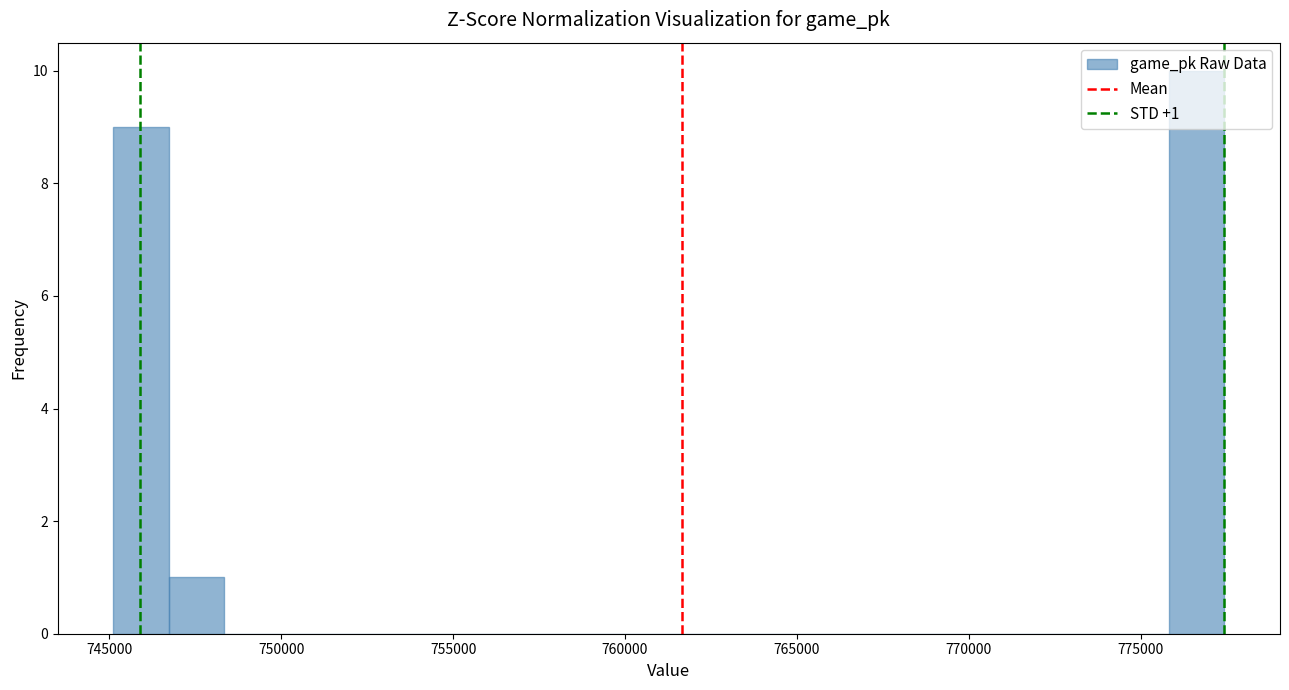

Read against the x-axis, roughly where is the centre of the tallest bar?

776500